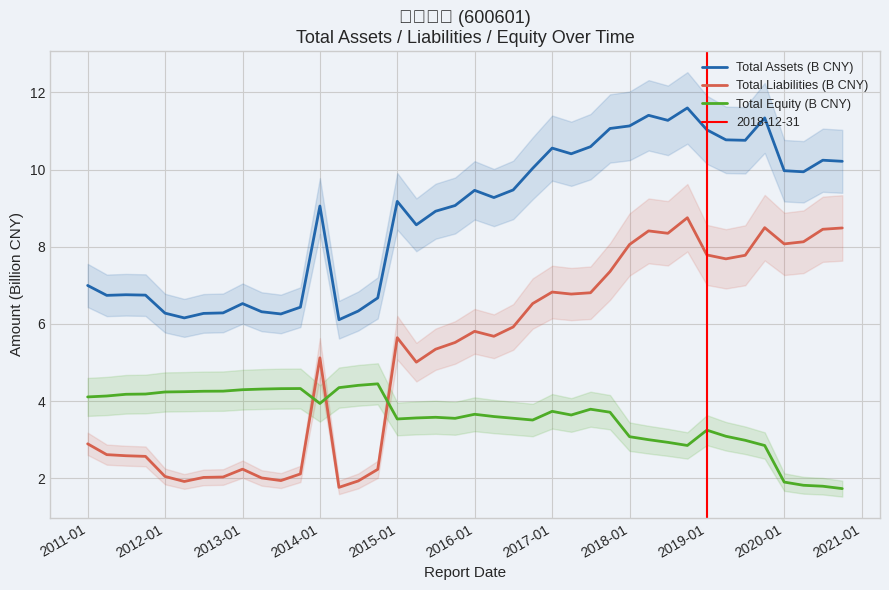

True or false: Total Liabilities (B CNY) and Total Assets (B CNY) cross at least once.

False